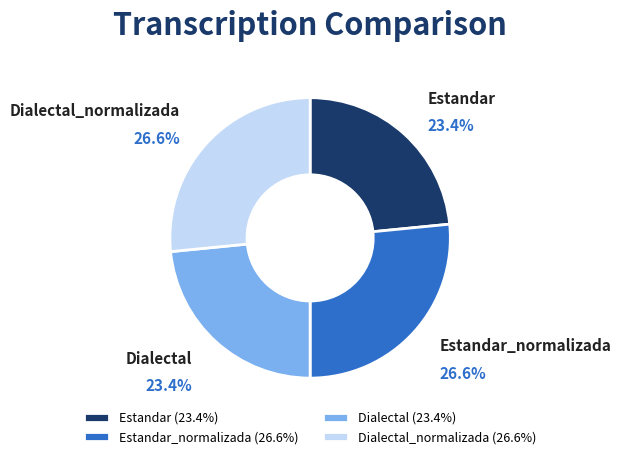

How much of the chart is everything except Estandar_normalizada?

73.4%